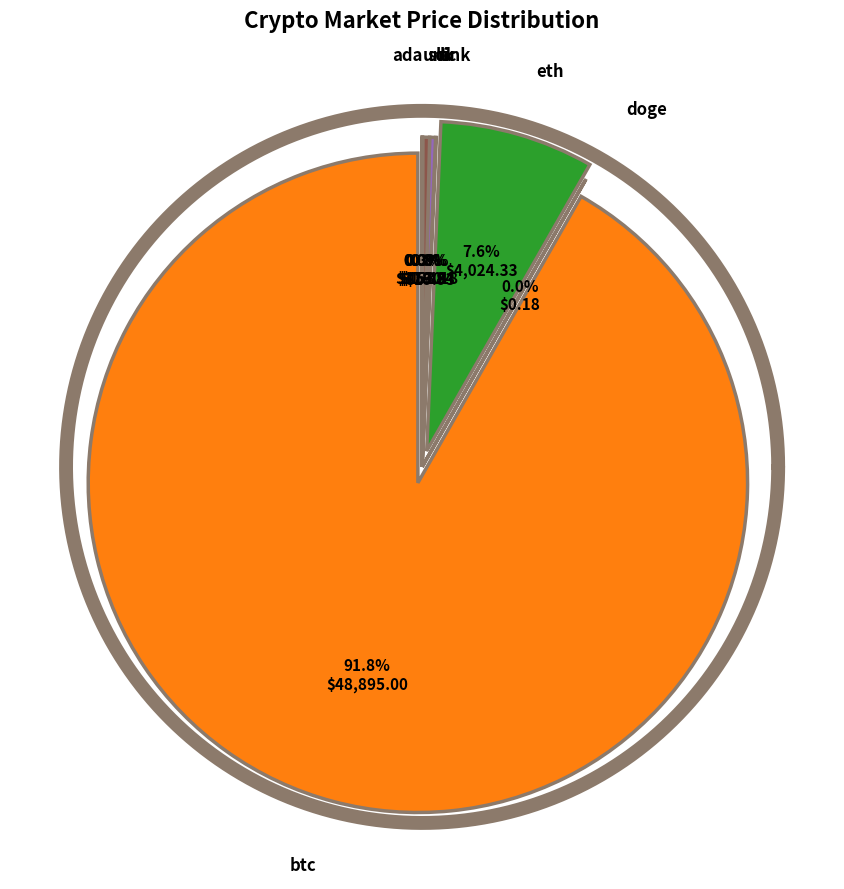

To the nearest percent, what is the combined percentage of sol and ltc?

1%